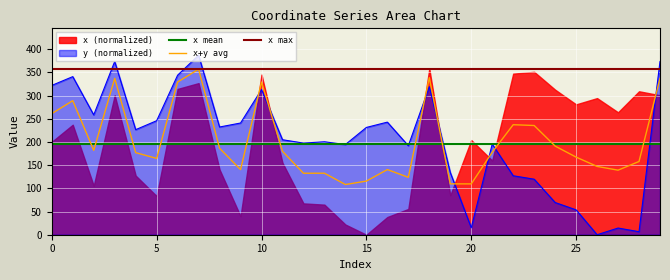

At which label is the value closest to 193?

17